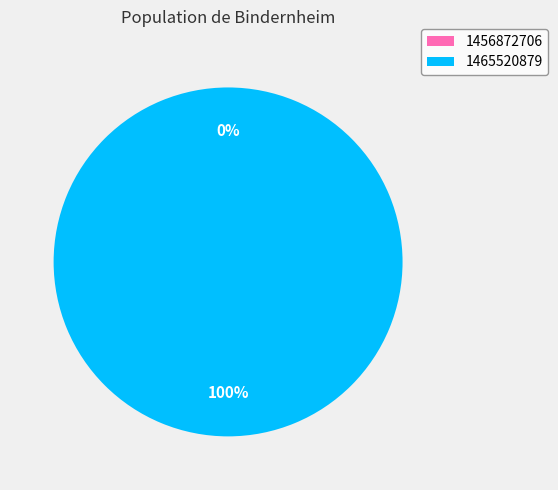

Count the number of slices in the pie.

2